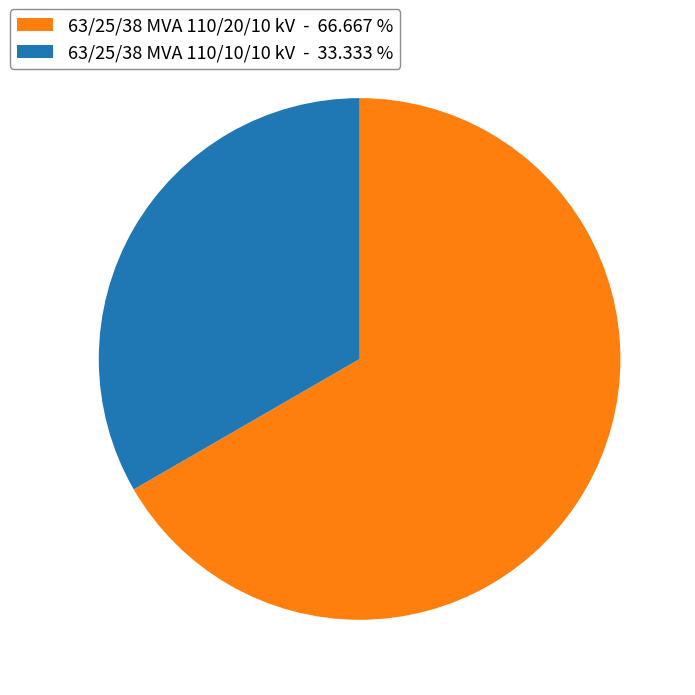

Do 63/25/38 MVA 110/20/10 kV - 66.667 % and 63/25/38 MVA 110/10/10 kV - 33.333 % together represent more than half of the pie?

Yes